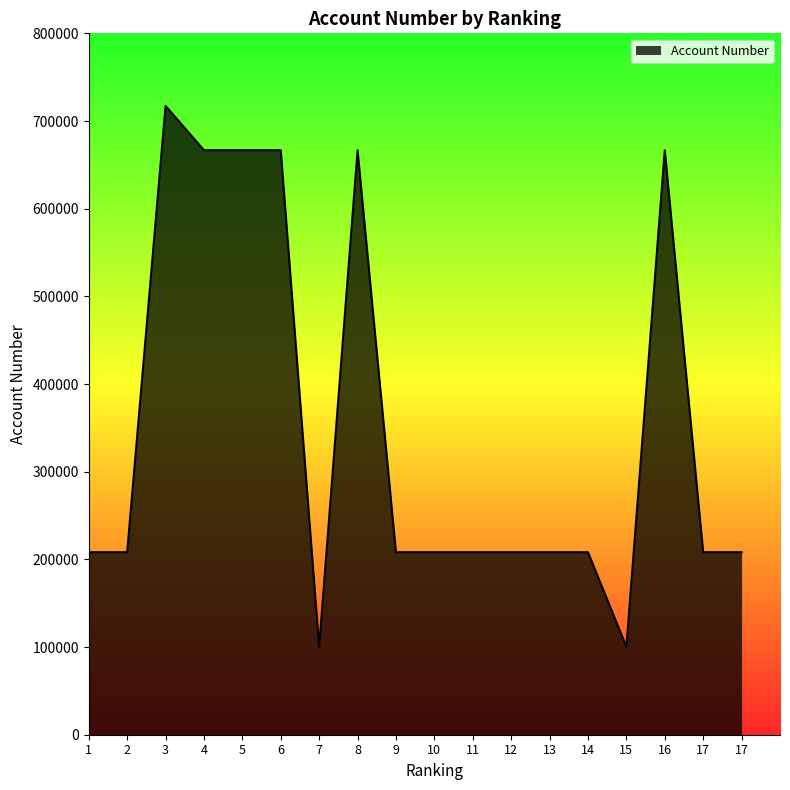

What is the difference between the second highest and minimum values?

566417